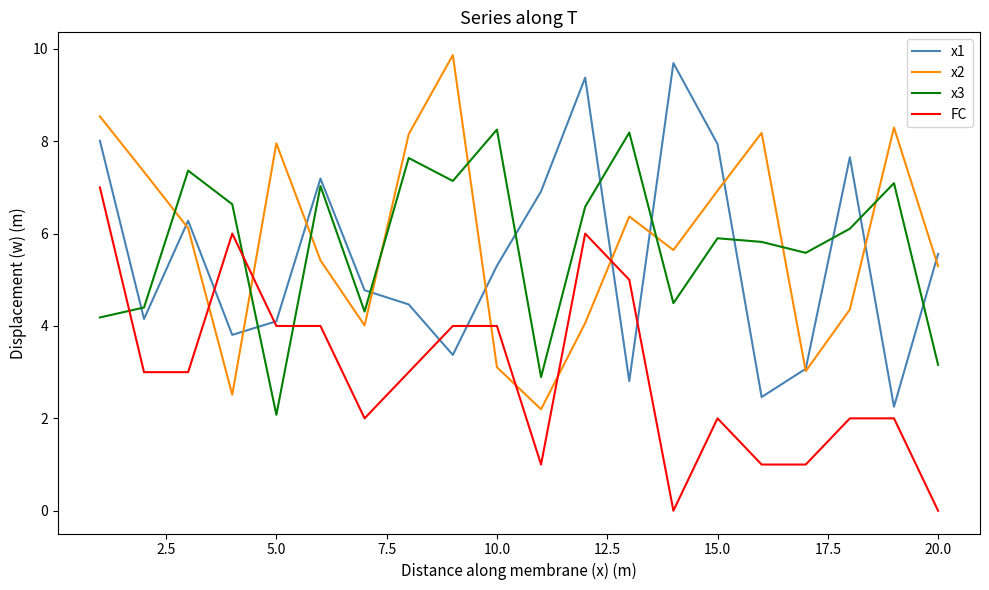

True or false: x2 has more than 1 interior local peaks.

True